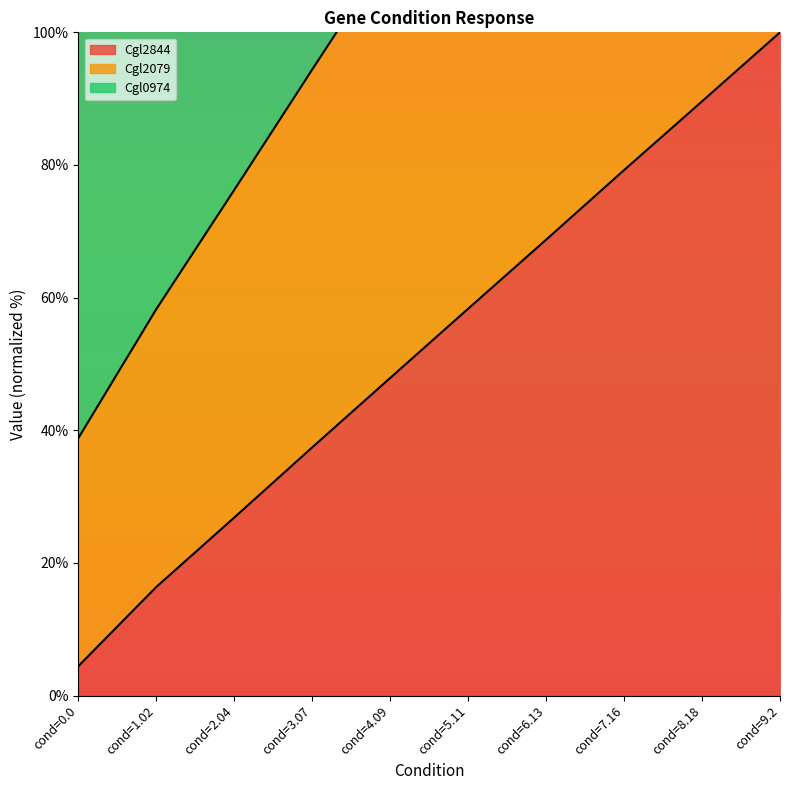

True or false: Cgl2844 has a value of 16.8 at cond=3.07.

False